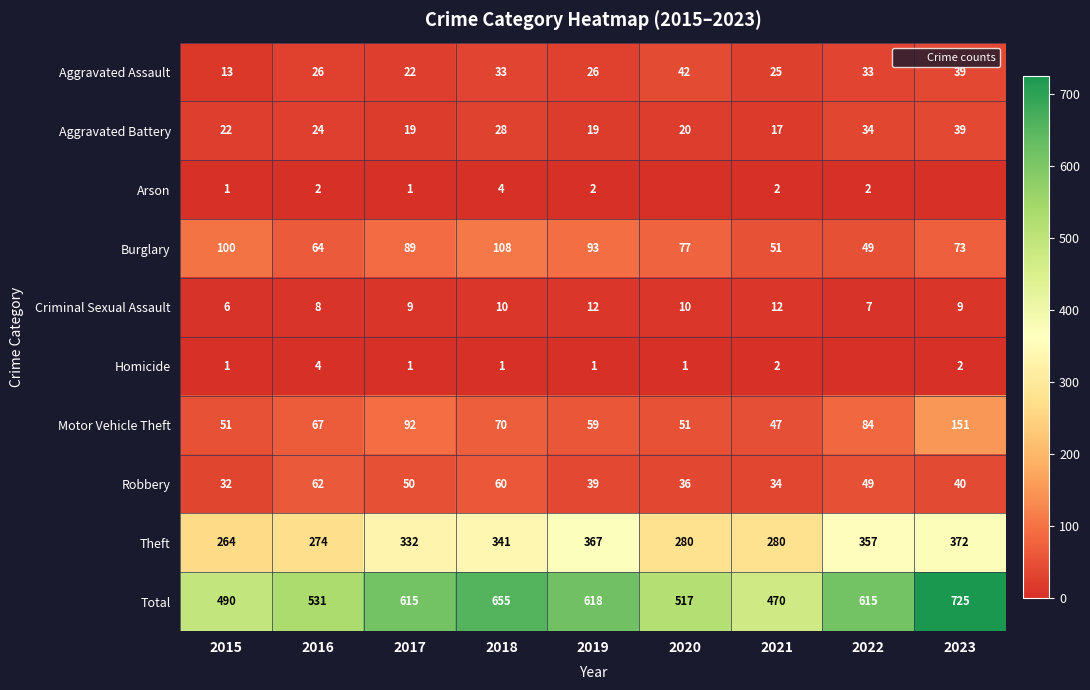

What is the difference between the highest and lowest values at 2019?

617